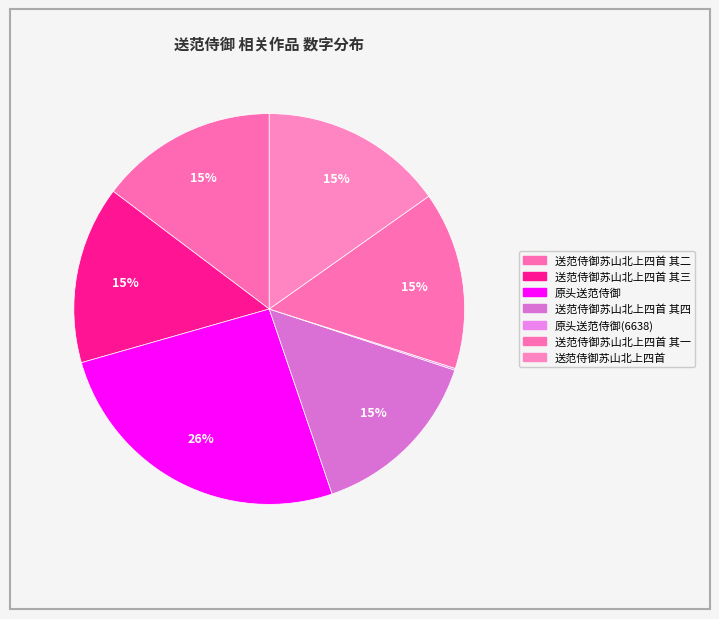

What is the smallest slice in the pie chart?

原头送范侍御(6638)